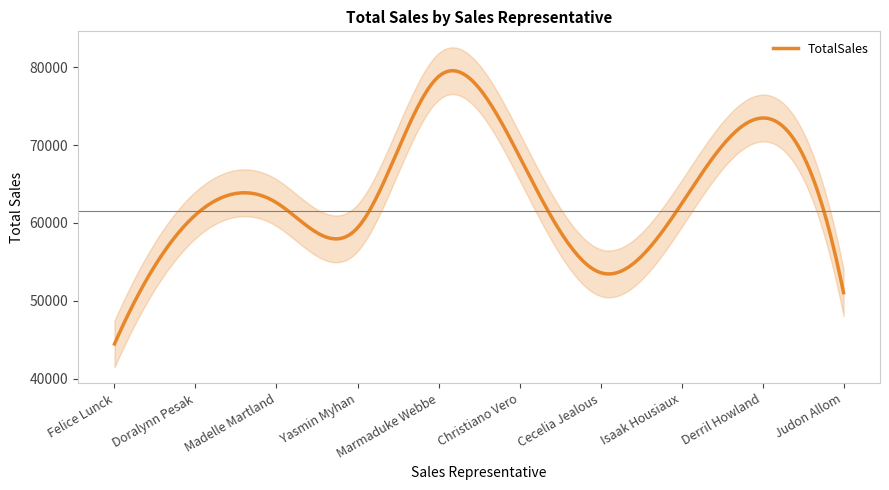

What is the maximum value shown in the chart?

78771